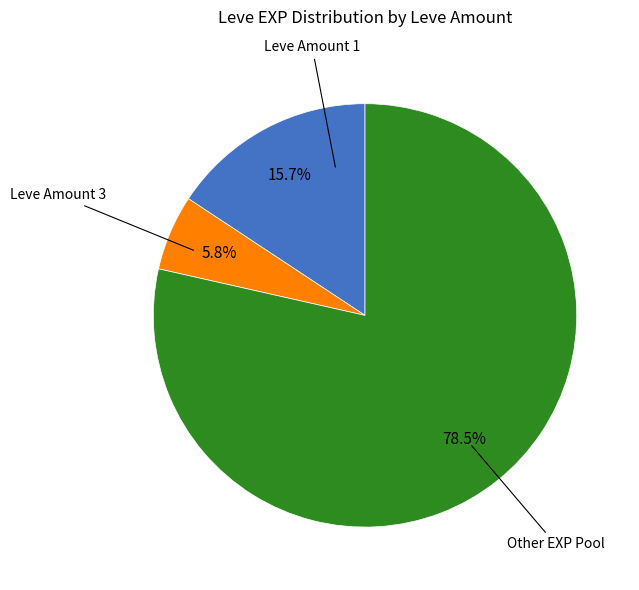

Is there any slice that represents more than half of the pie?

Yes